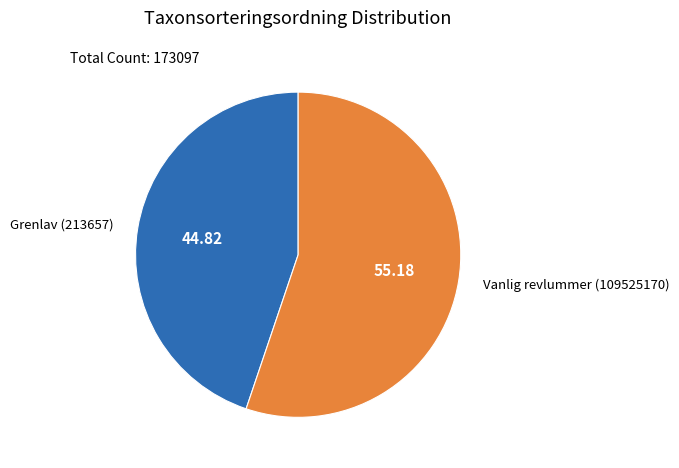

Is there any slice that represents more than half of the pie?

Yes